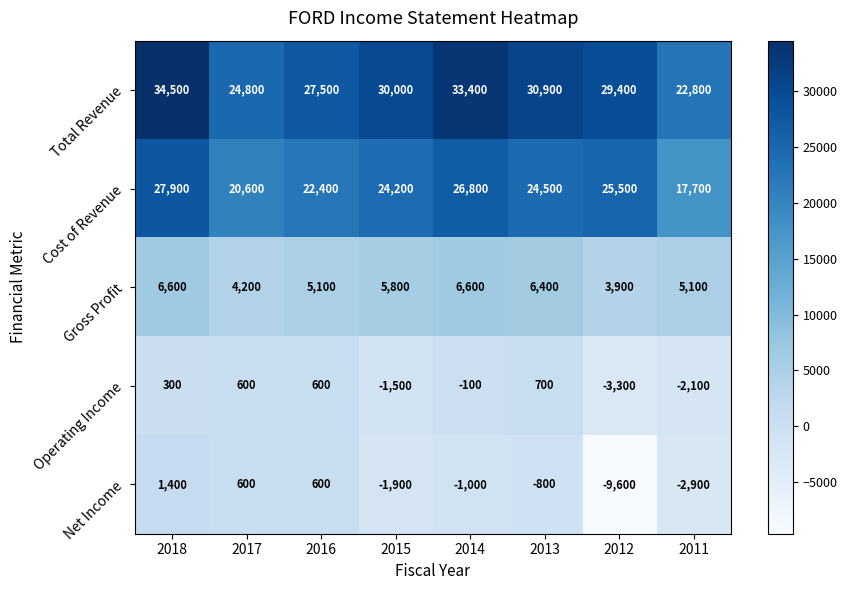

What is the approximate value of Cost of Revenue at 2012?

25500